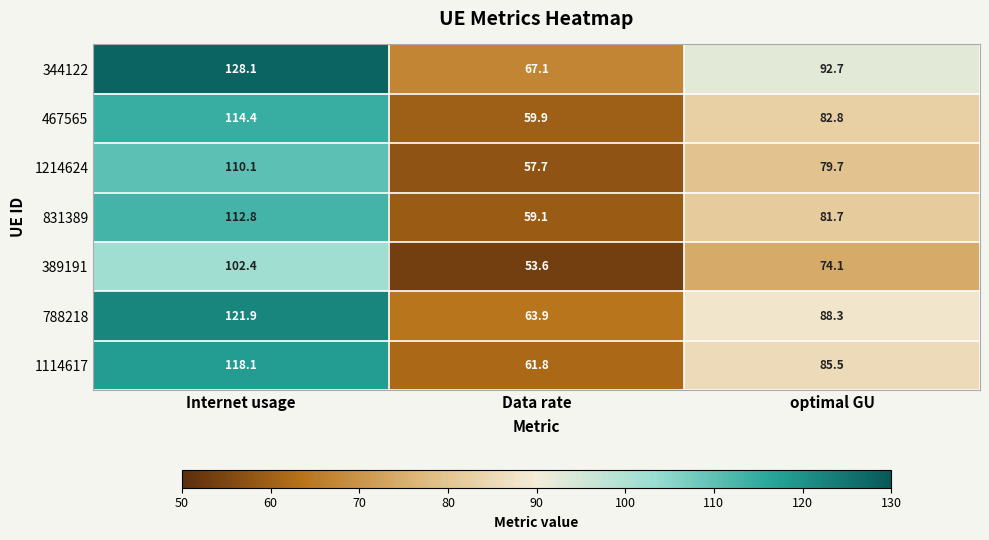

What is the minimum value shown in the chart?

53.6